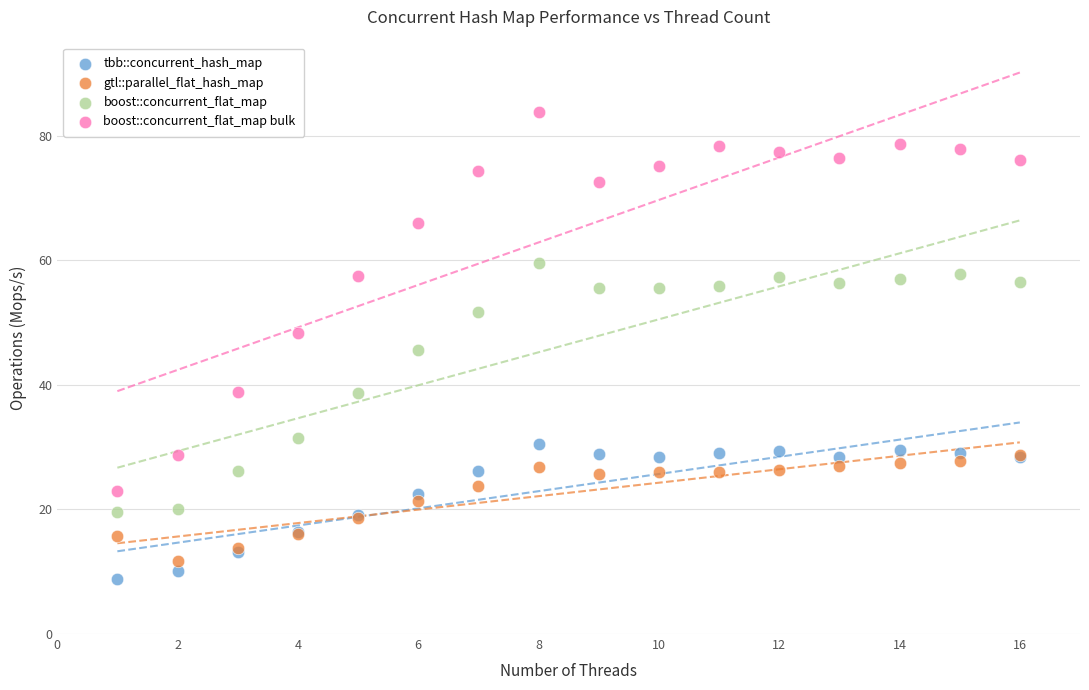

In the boost::concurrent_flat_map bulk series, what Y value is closest to 53?

57.6